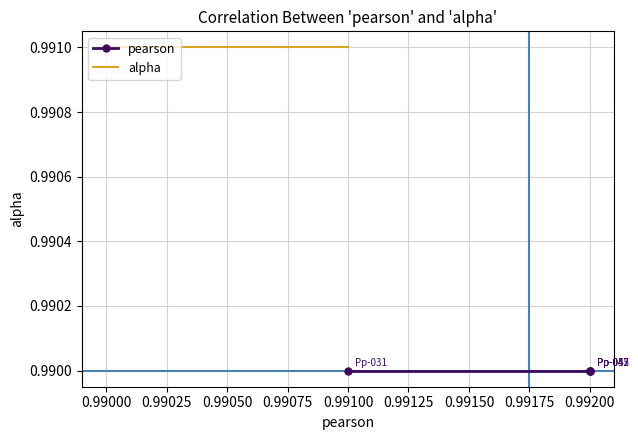

True or false: pearson and alpha intersect in this chart.

False